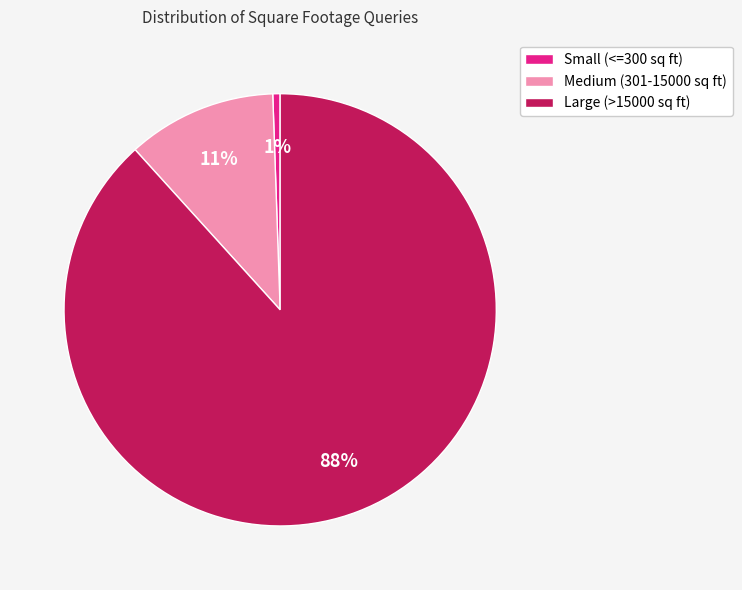

Does Large (>15000 sq ft) represent more than half of the total?

Yes